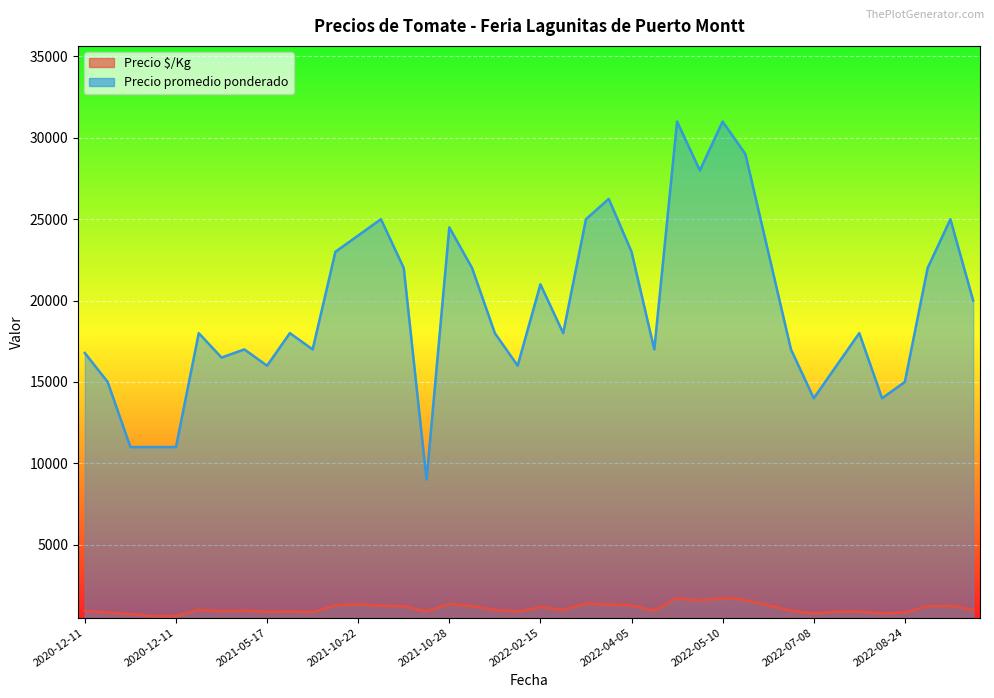

What is the lowest value of the Precio $/Kg series?

611